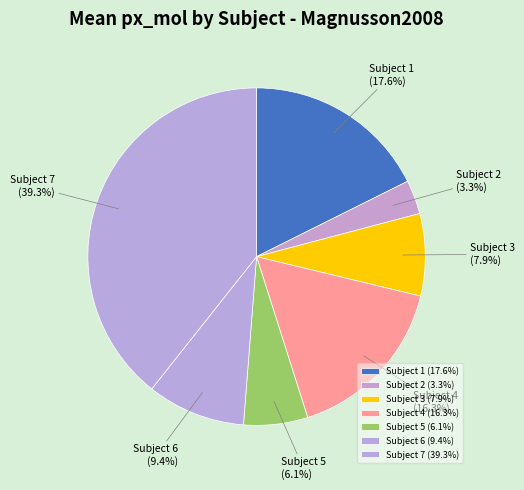

The Subject 7 slice represents 44% of the pie. True or false?

False